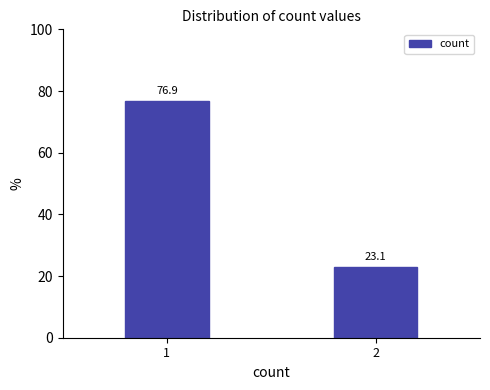

Reading right to left, transcribe all the data shown in this chart.

23.1	76.9